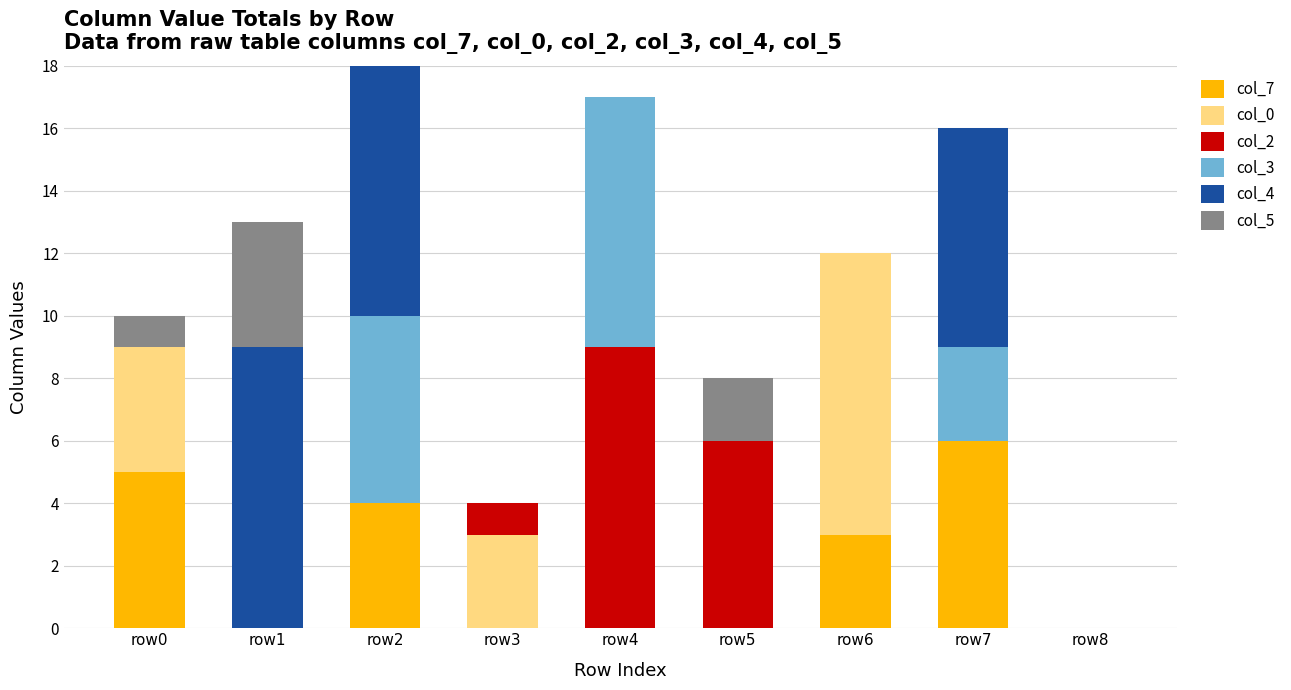

Is it true that col_7 equals 2 at row3?

False